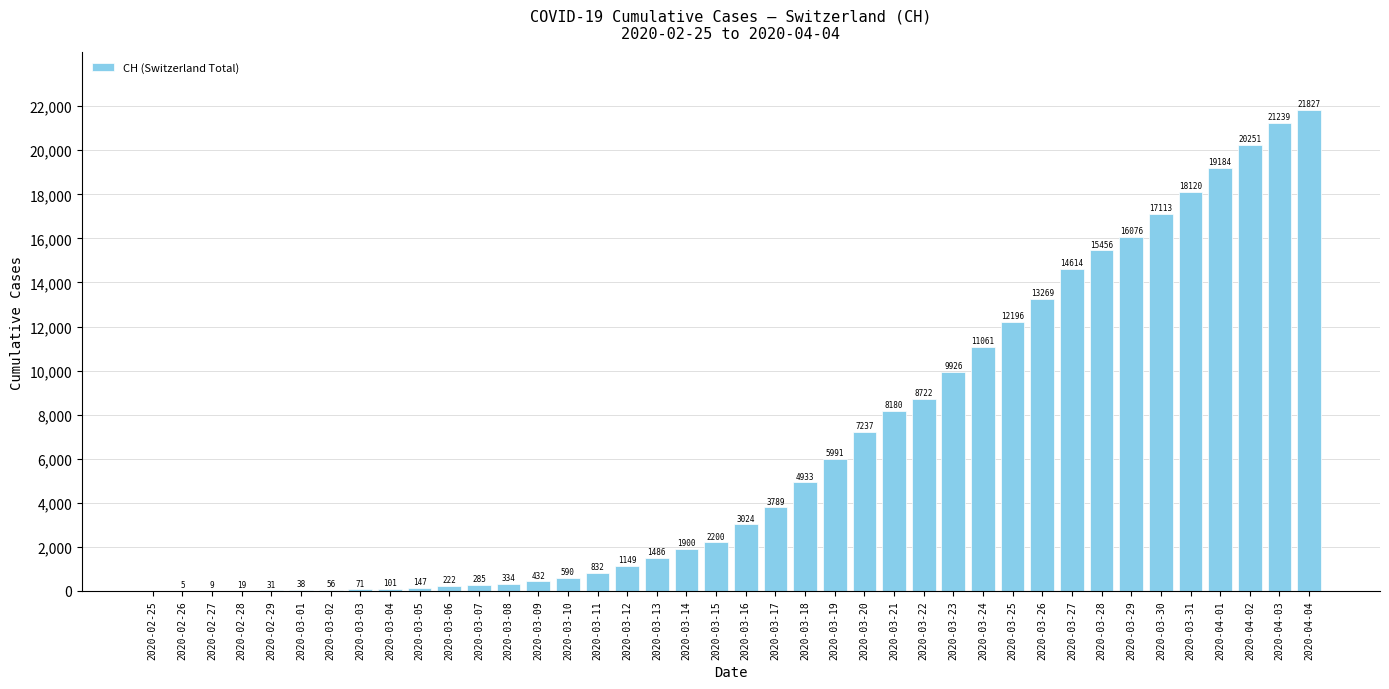

What is the change in value from 2020-02-28 to 2020-03-03?

+52